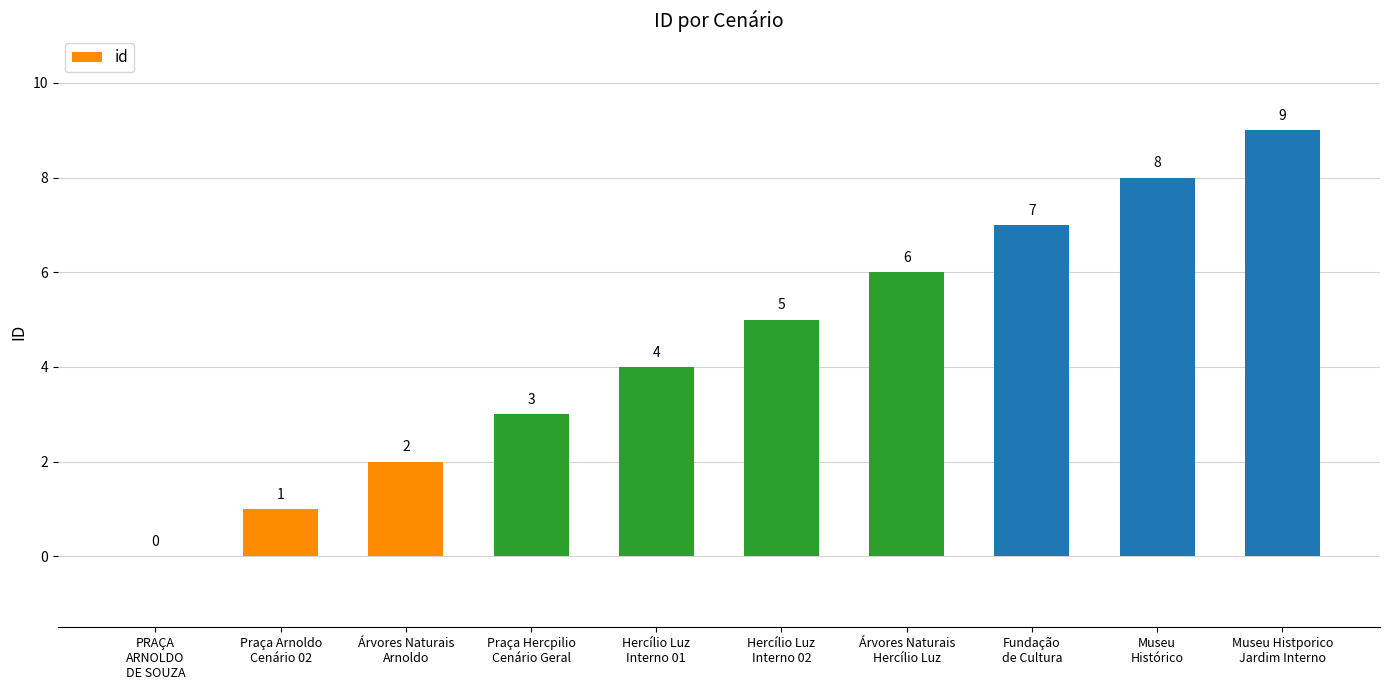

Where is the data nearest to the value 4?

Hercílio Luz
Interno 01